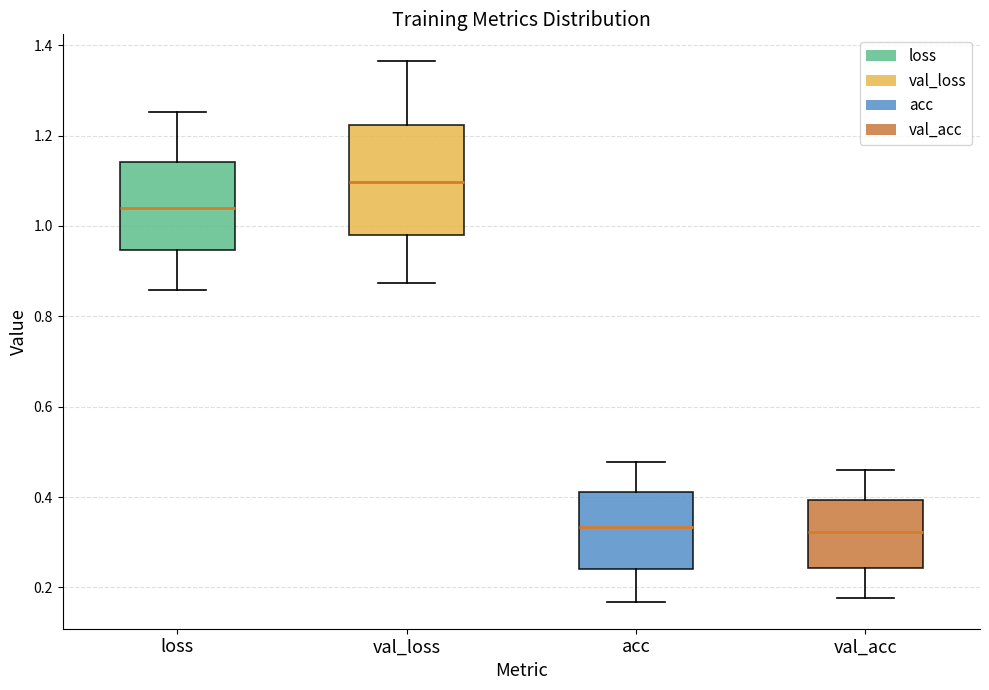

Reading left to right, transcribe this box plot: for each box, give where its median line is, the range the box spans, and where its two whiskers end, as read against the y-axis. The values are not printed on the chart, so give them approximately, as read against the axis.

loss: median 1.04, box 0.94 to 1.14, whiskers 0.86 to 1.26
val_loss: median 1.10, box 0.98 to 1.22, whiskers 0.88 to 1.36
acc: median 0.34, box 0.24 to 0.42, whiskers 0.16 to 0.48
val_acc: median 0.32, box 0.24 to 0.40, whiskers 0.18 to 0.46